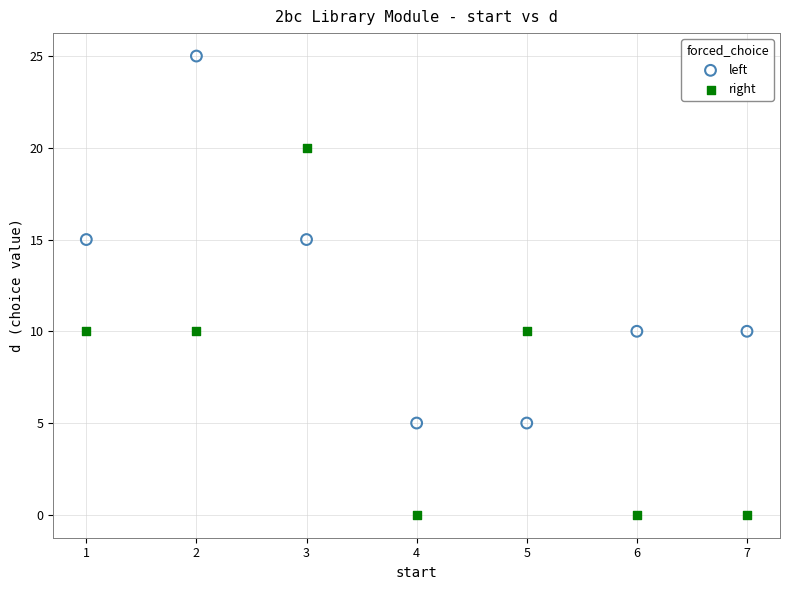

Which series reaches the minimum Y coordinate?

right